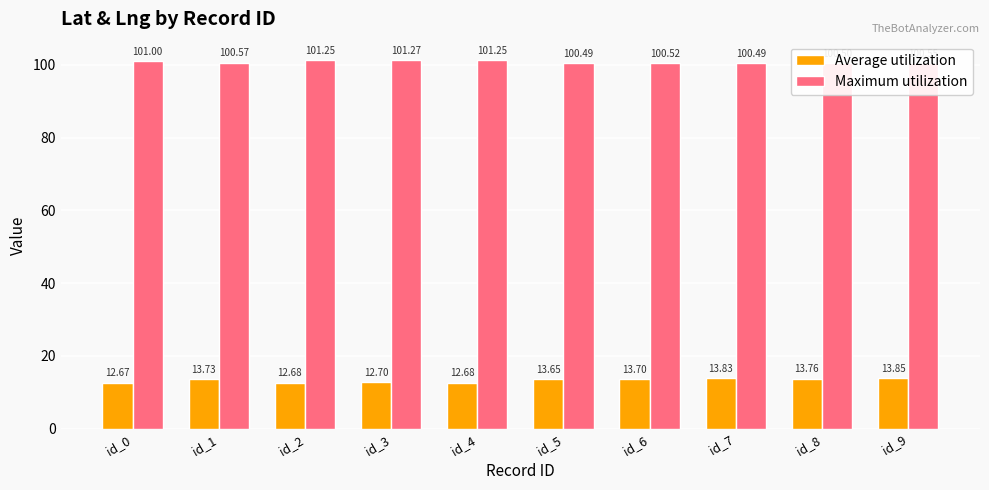

List the series in order of their peak value, highest first.

Maximum utilization, Average utilization